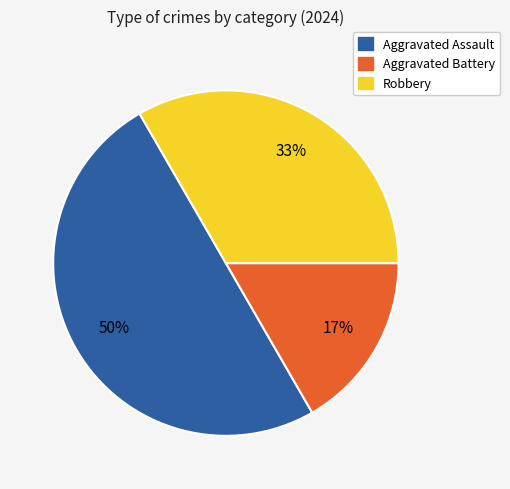

To the nearest percent, what is the average slice percentage?

33%